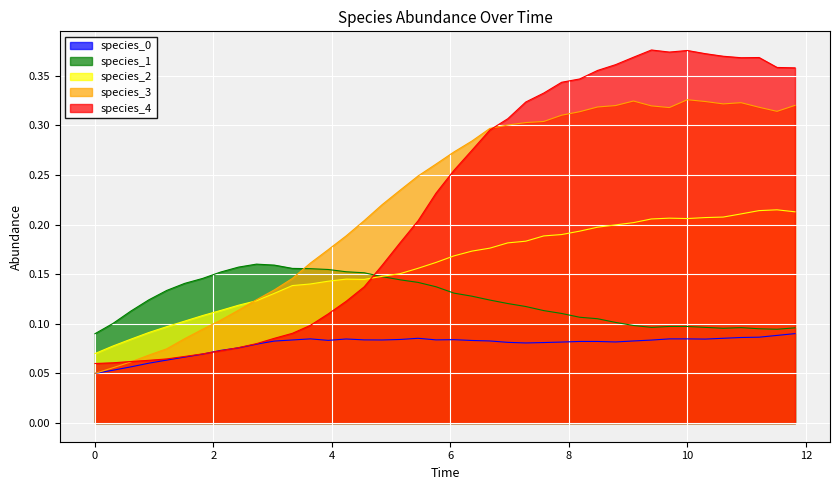

Which series has the largest range (max minus min)?

species_4